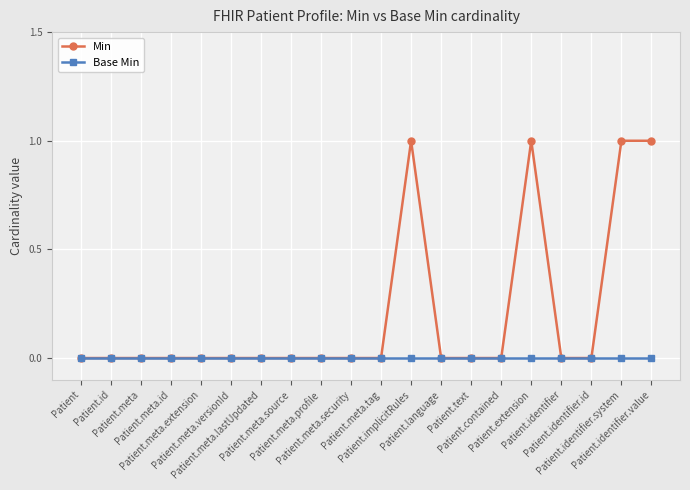

Reading left to right, what are all the values shown in this chart?

Min: Patient=0	Patient.id=0	Patient.meta=0	Patient.meta.id=0	Patient.meta.extension=0	Patient.meta.versionId=0	Patient.meta.lastUpdated=0	Patient.meta.source=0	Patient.meta.profile=0	Patient.meta.security=0	Patient.meta.tag=0	Patient.implicitRules=1	Patient.language=0	Patient.text=0	Patient.contained=0	Patient.extension=1	Patient.identifier=0	Patient.identifier.id=0	Patient.identifier.system=1	Patient.identifier.value=1
Base Min: Patient=0	Patient.id=0	Patient.meta=0	Patient.meta.id=0	Patient.meta.extension=0	Patient.meta.versionId=0	Patient.meta.lastUpdated=0	Patient.meta.source=0	Patient.meta.profile=0	Patient.meta.security=0	Patient.meta.tag=0	Patient.implicitRules=0	Patient.language=0	Patient.text=0	Patient.contained=0	Patient.extension=0	Patient.identifier=0	Patient.identifier.id=0	Patient.identifier.system=0	Patient.identifier.value=0